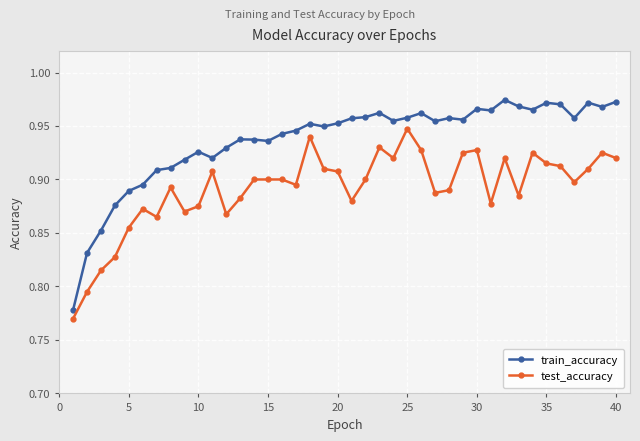

True or false: test_accuracy and train_accuracy cross at least once.

False